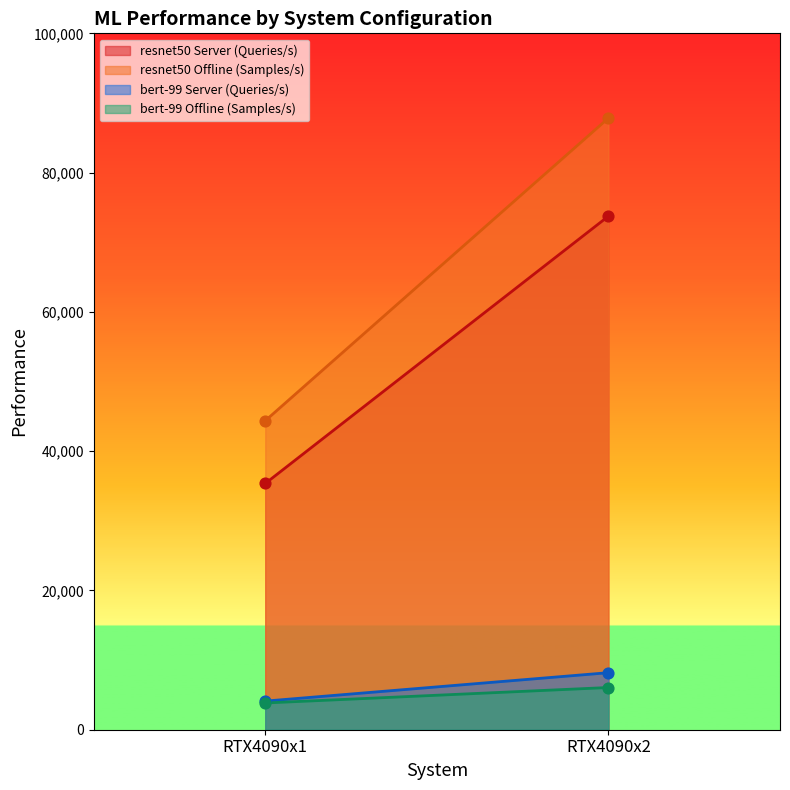

Is the value of bert-99 Server (Queries/s) at RTX4090x2 greater than the value of resnet50 Offline (Samples/s) at RTX4090x2?

No